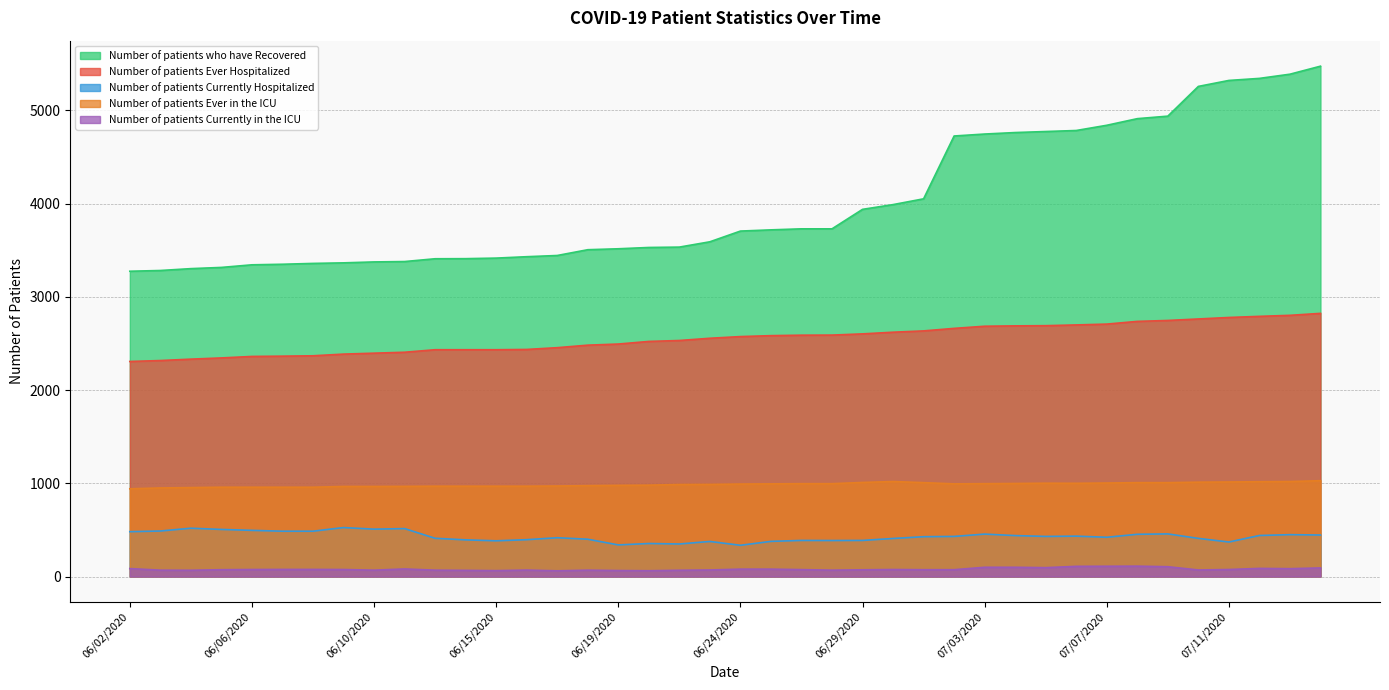

True or false: Number of patients Ever in the ICU and Number of patients Ever Hospitalized cross at least once.

False